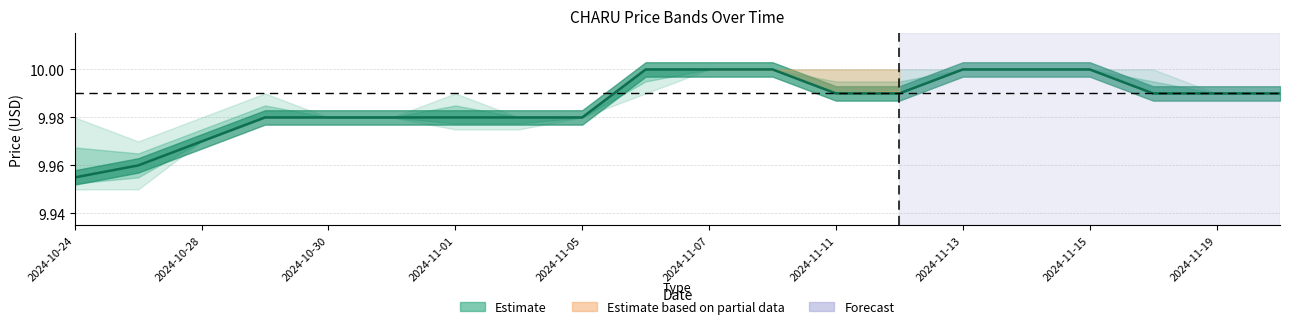

At which label is the value closest to 9?

2024-10-24